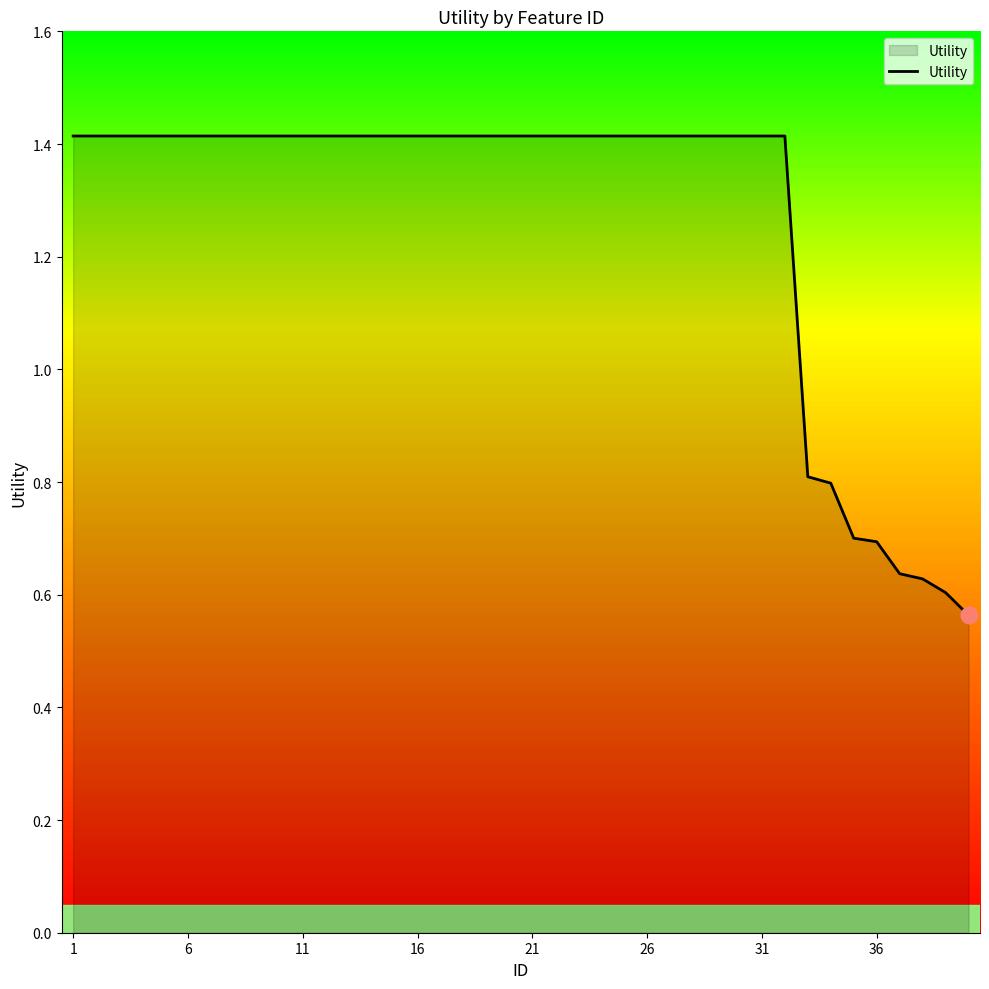

What is the difference between the maximum and minimum values?

0.9